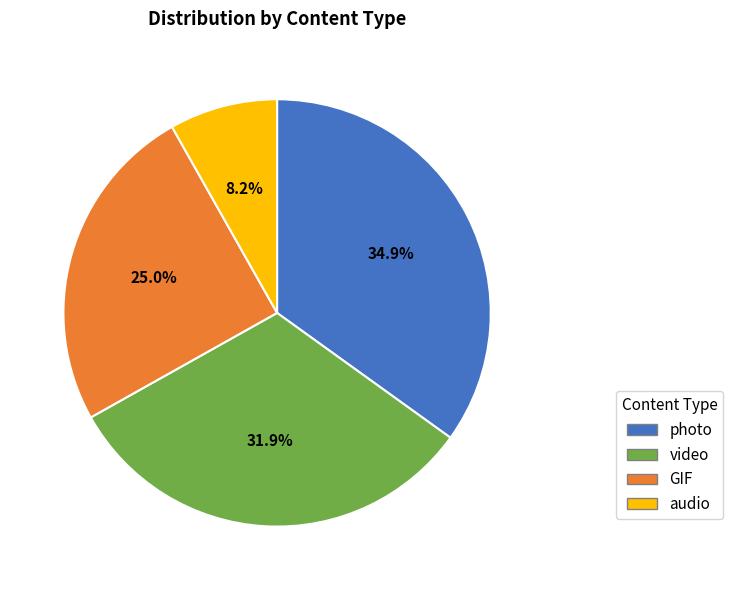

Does any single category account for the majority?

No